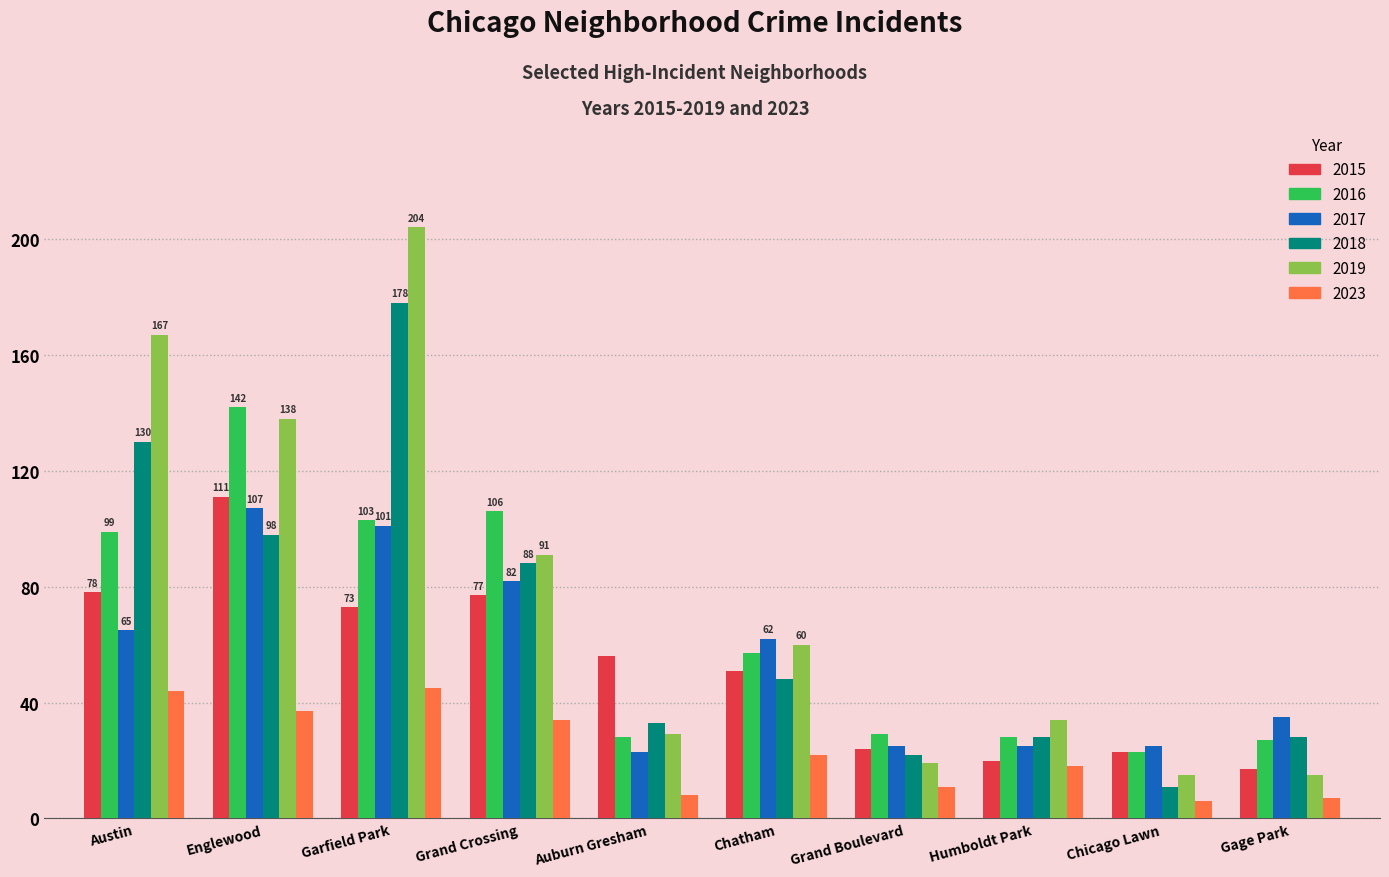

What is the spread (max minus min) of values at Chatham?

40